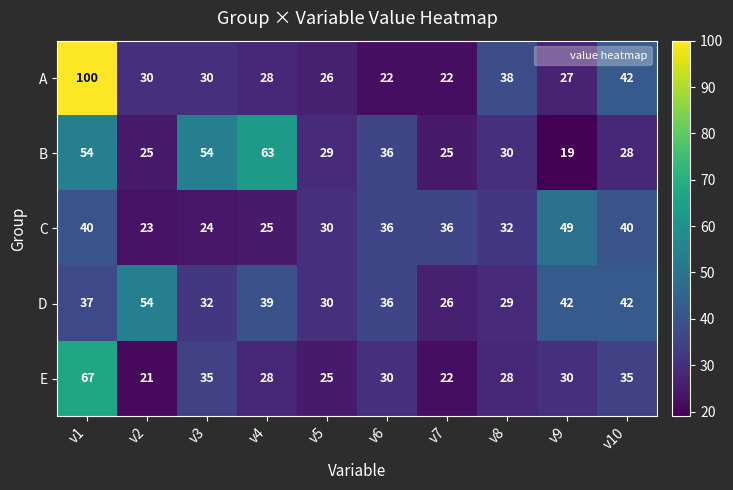

Rank the series by their maximum value, from lowest to highest.

C, D, B, E, A